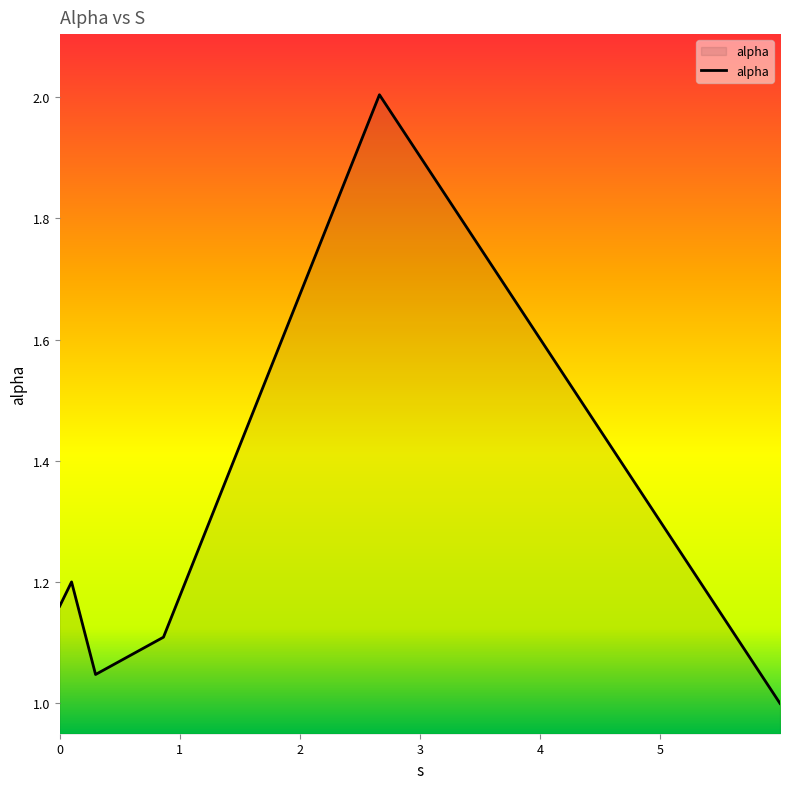

What is the sum of all values?

7.5